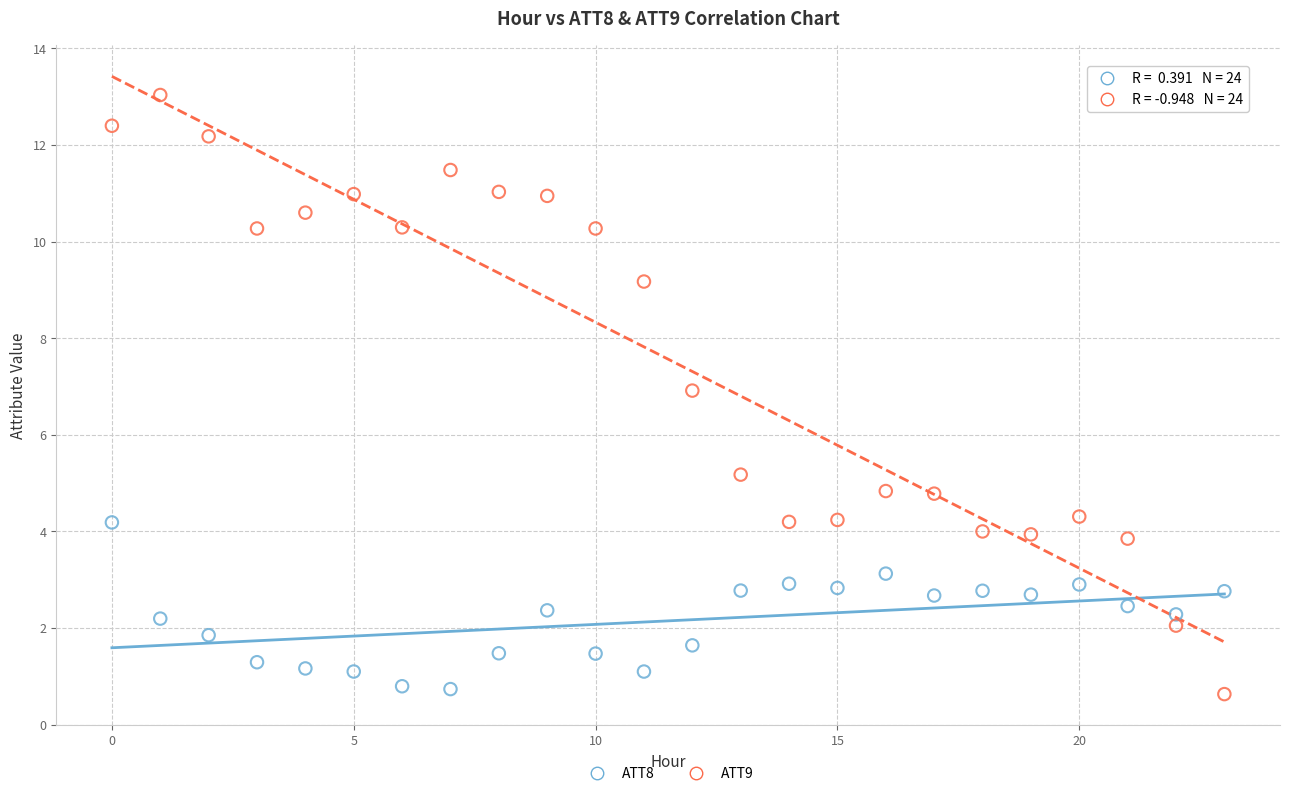

Which series contains the highest Y value?

ATT9